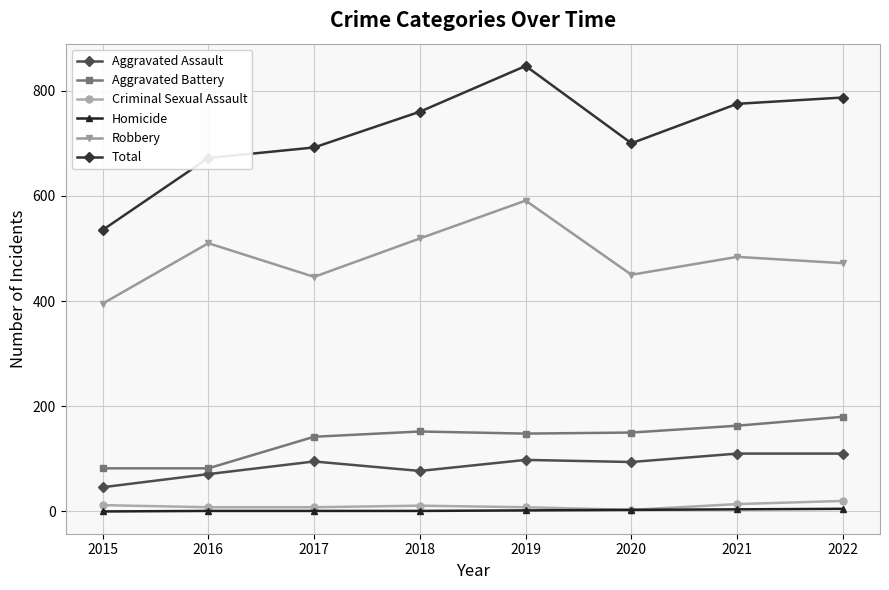

True or false: Criminal Sexual Assault and Robbery cross at least once.

False